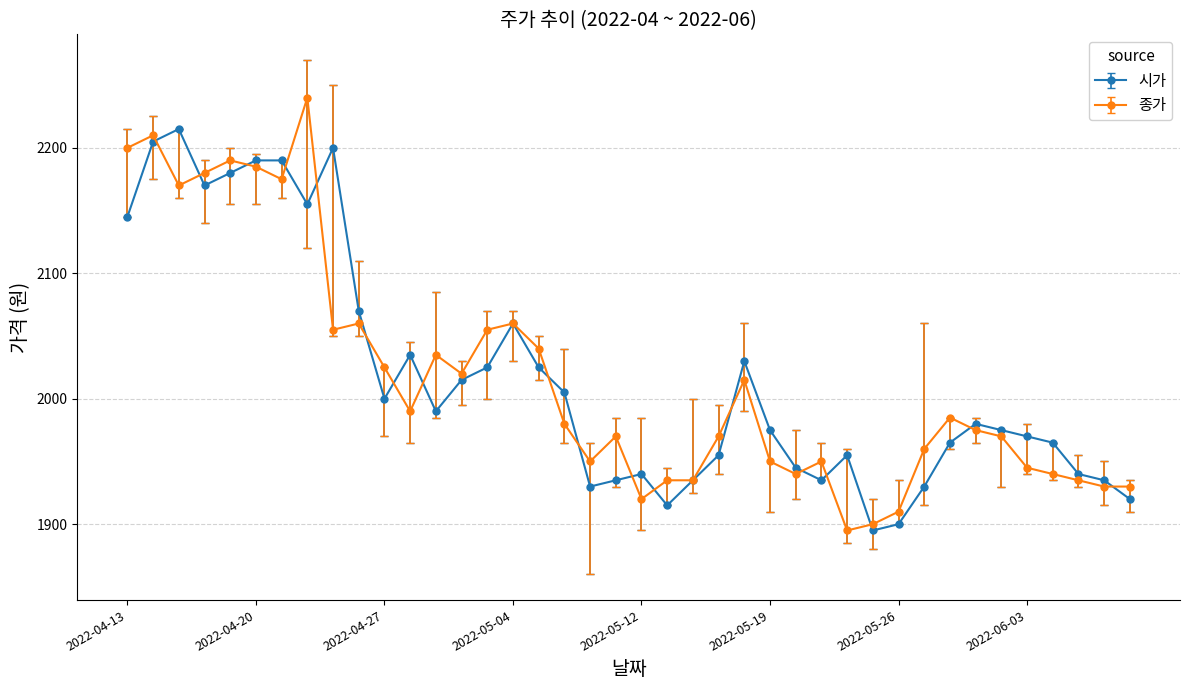

How many lines are shown in the chart?

2